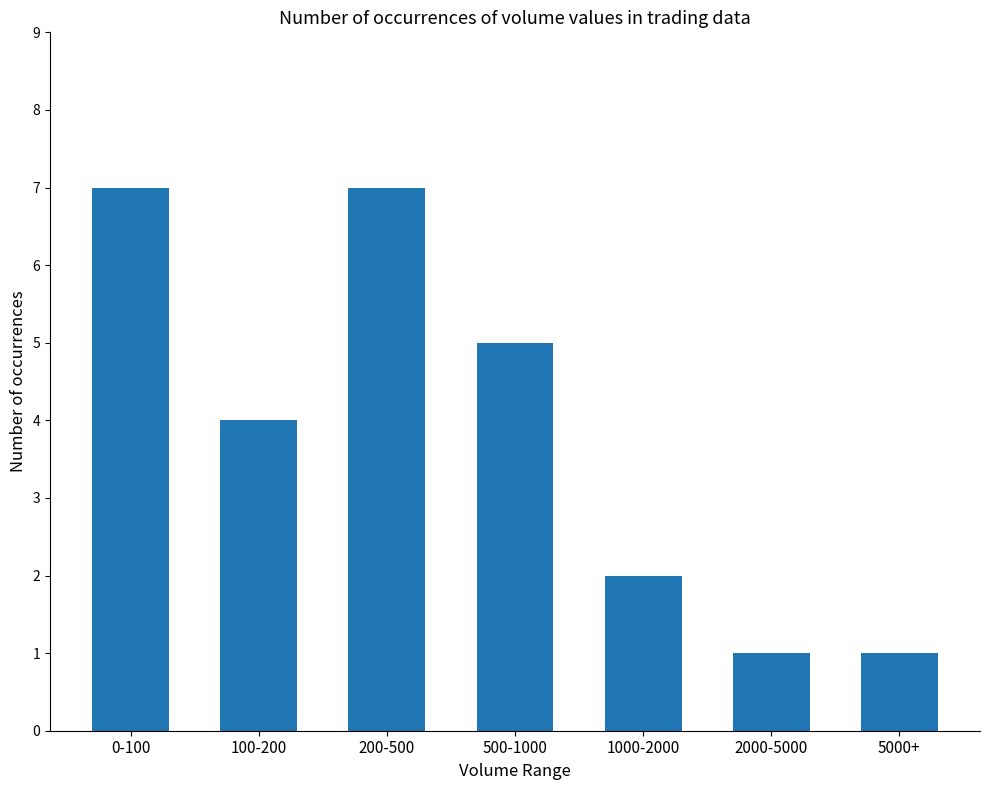

The chart shows a value of 5 at 500-1000. True or false?

True